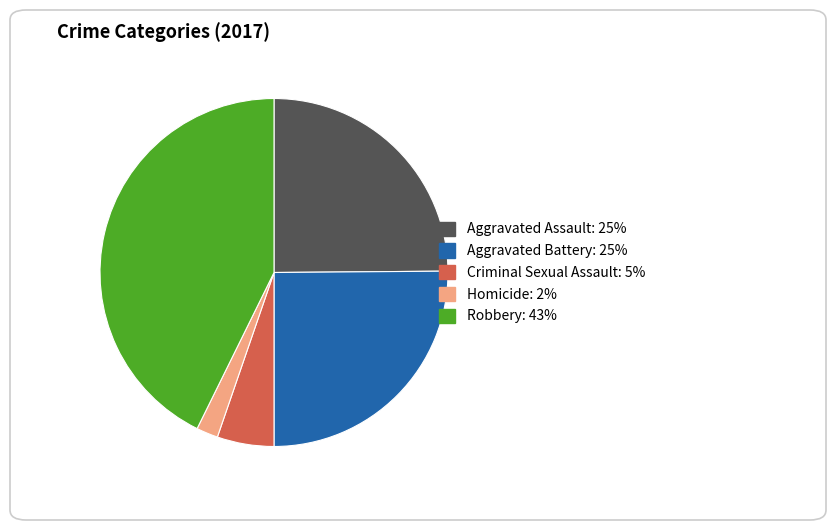

Which slice is the smallest?

Homicide